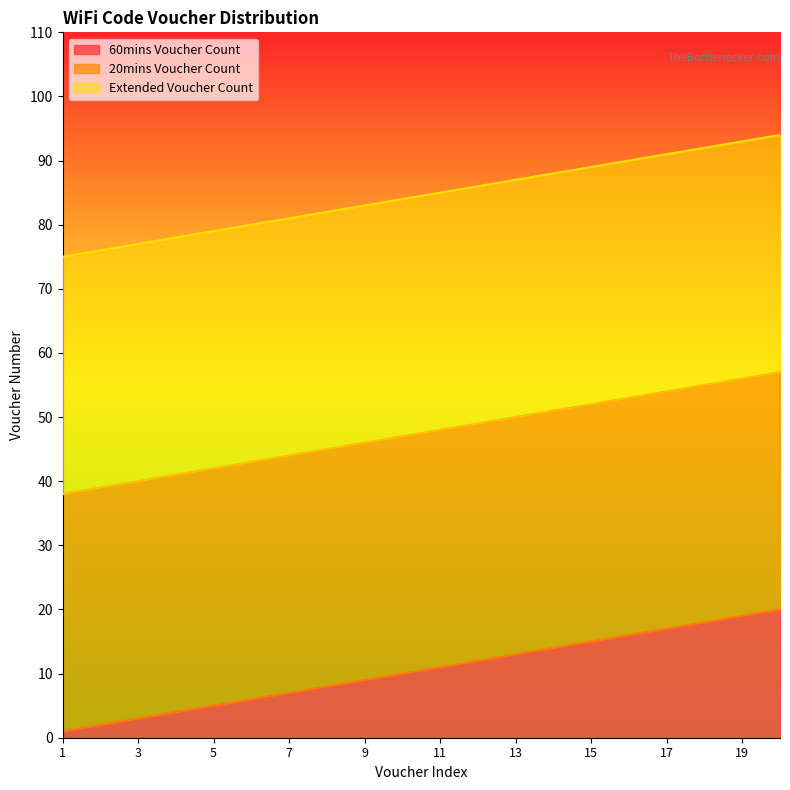

How many series are shown in this chart?

3